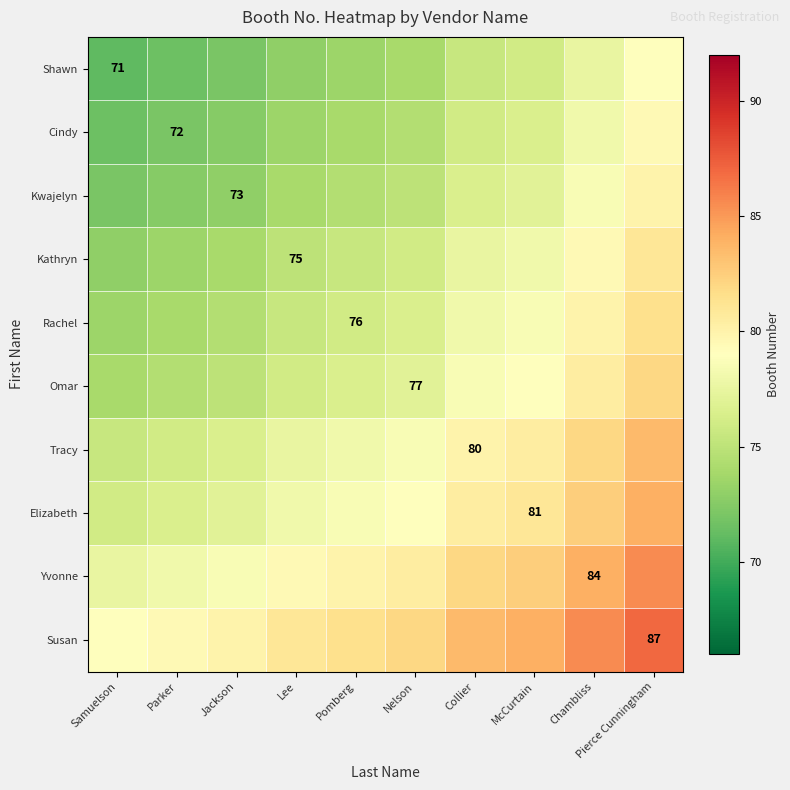

What is the spread (max minus min) of values at Jackson?

8.0